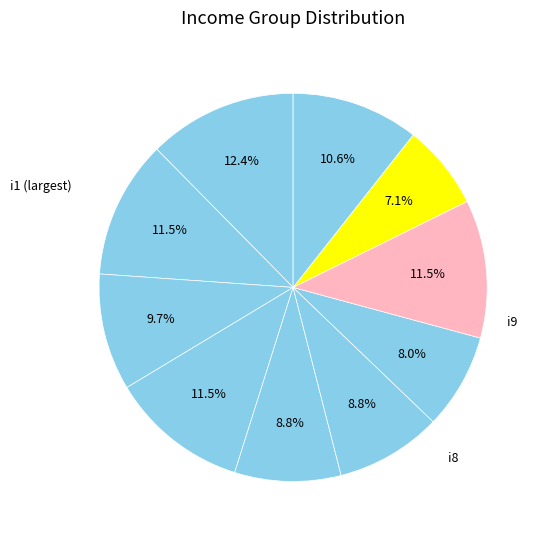

How many segments does this pie chart have?

10